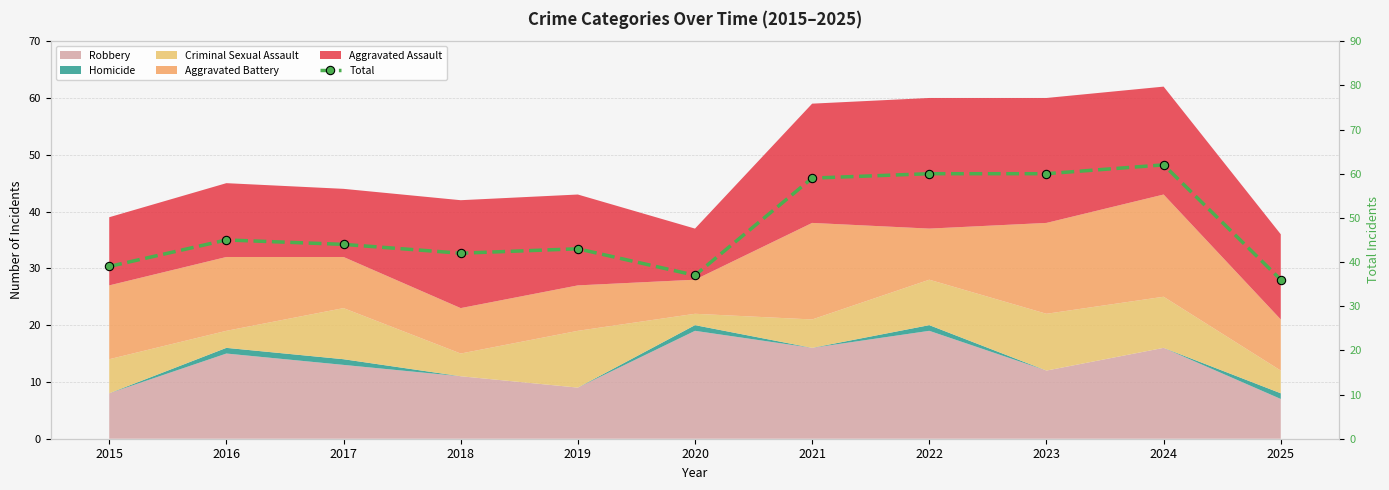

Rank the categories by value from lowest to highest.

2025, 2020, 2015, 2018, 2019, 2017, 2016, 2021, 2022, 2023, 2024